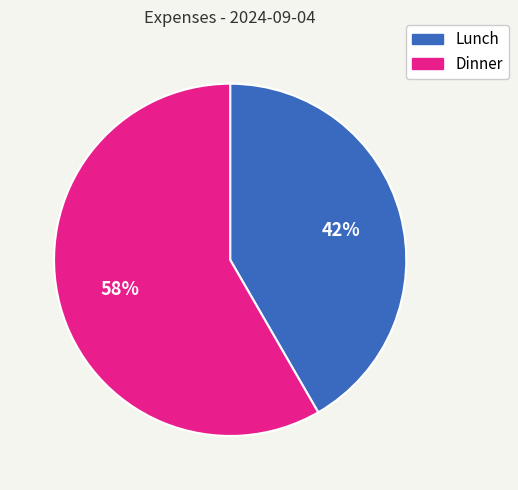

To the nearest percent, what is the average slice percentage?

50%